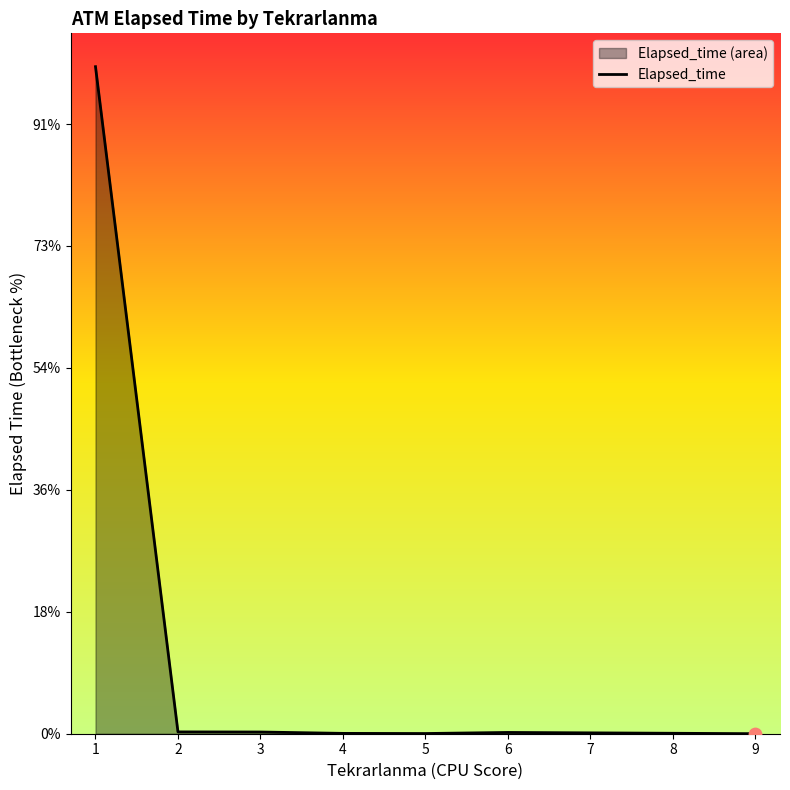

Between 5 and 2, which is larger?

2